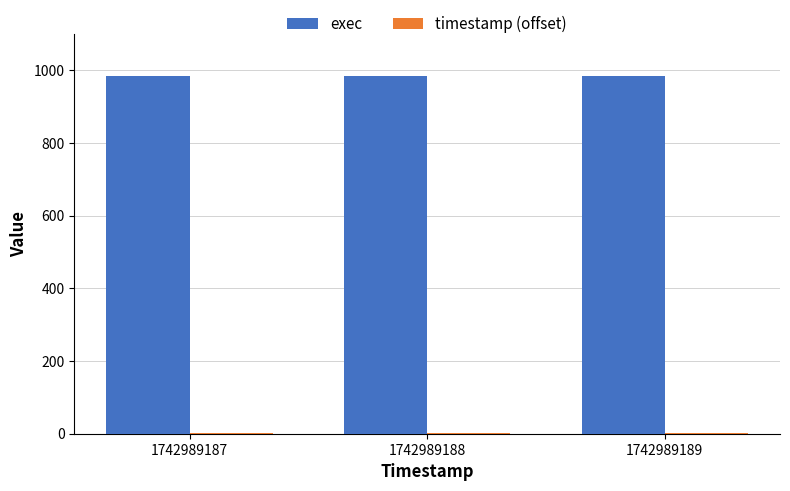

How many data points does each series have?

3